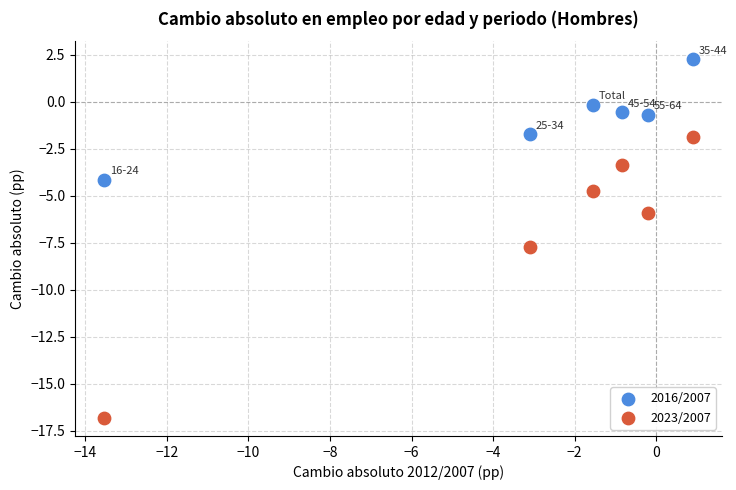

Which series has the largest Y range (max minus min)?

2023/2007